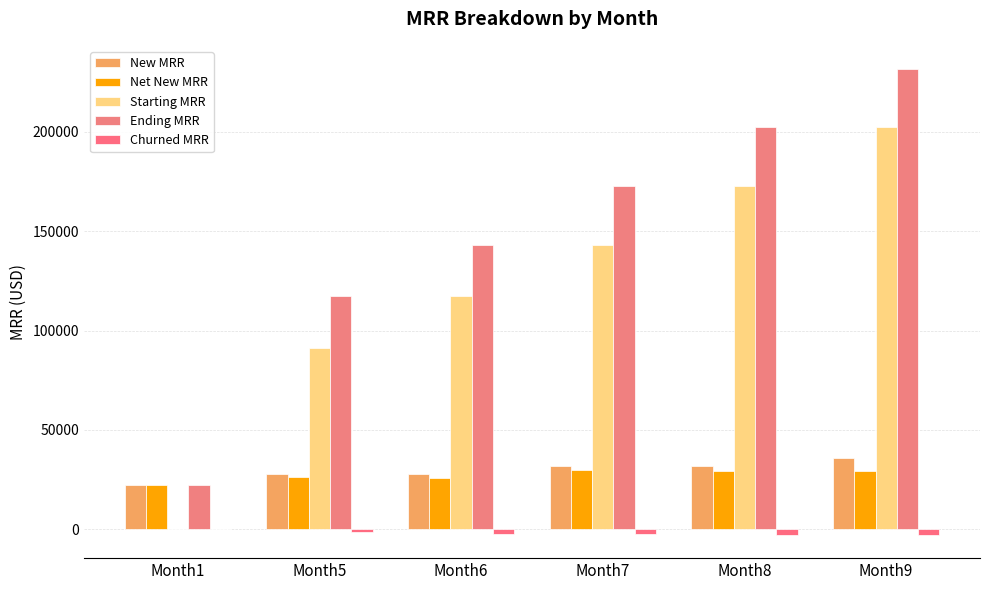

Are the bars horizontal?

No